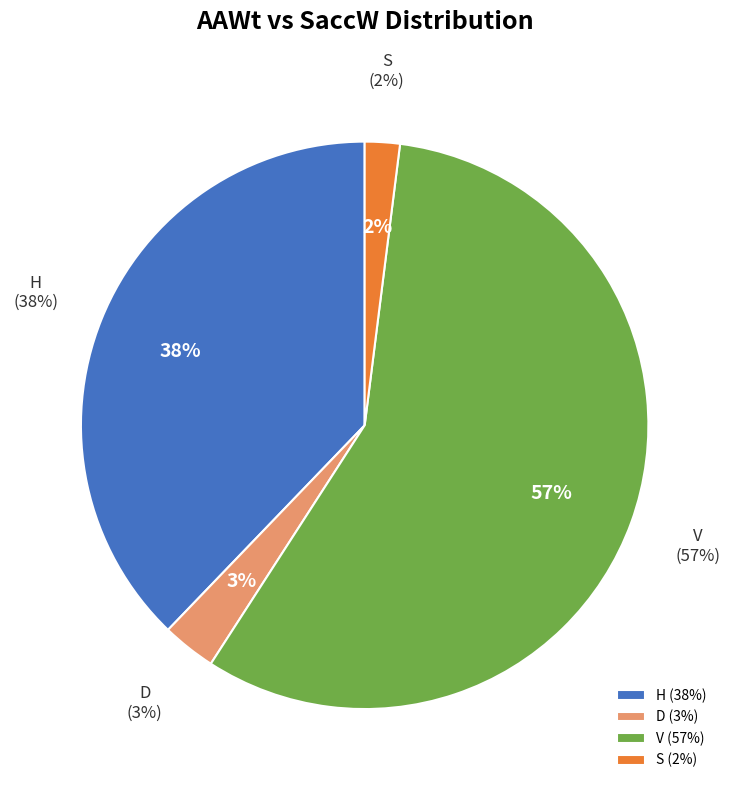

To the nearest percent, what is the average slice percentage?

25%